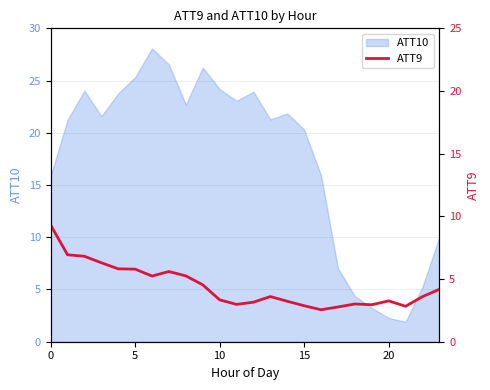

At which category does the data reach its first local peak?

7